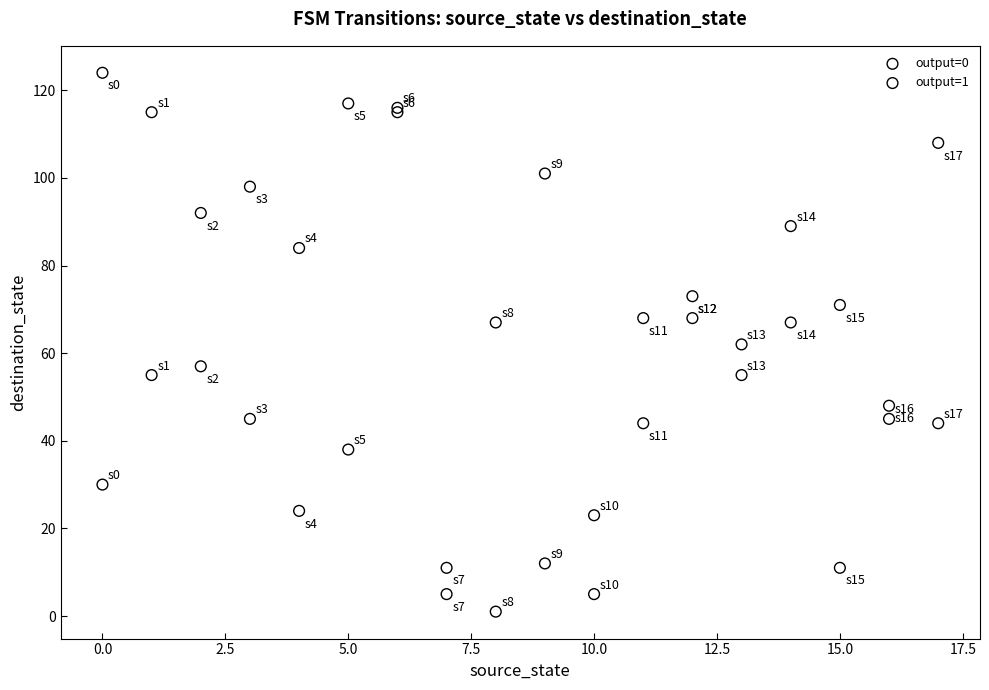

Which series reaches the minimum Y coordinate?

output=0